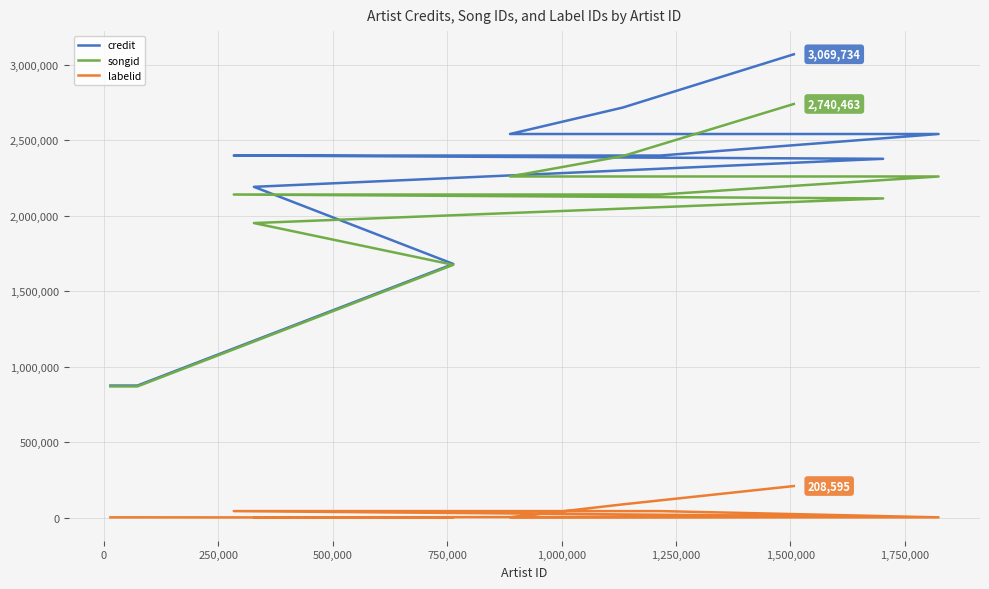

Which series has the largest total across all categories?

credit